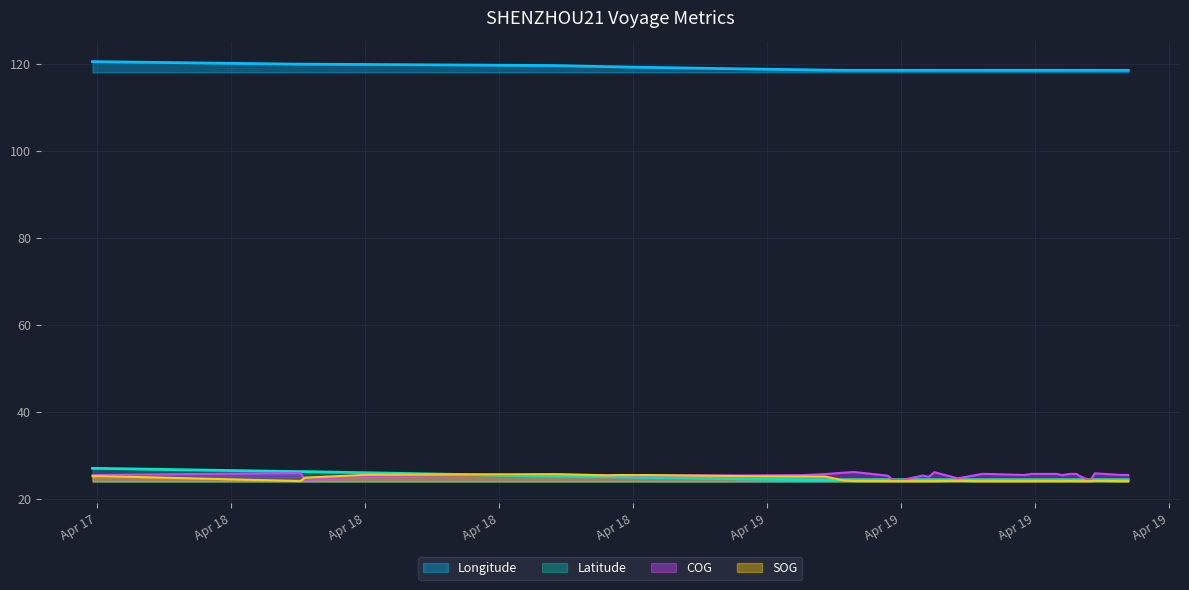

Which series has the largest total across all categories?

Longitude